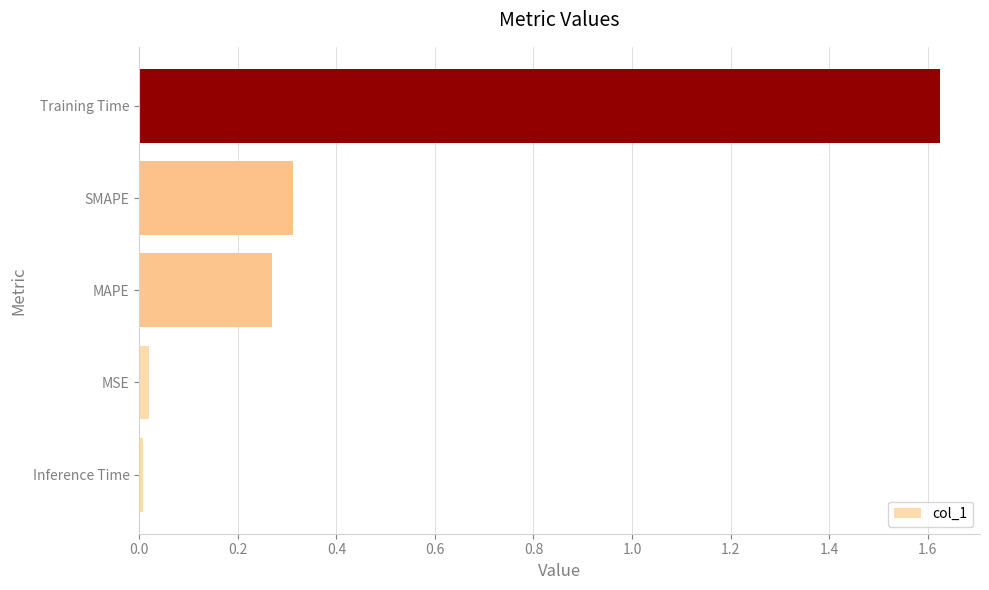

Is it true that the value at MAPE is 0.1?

False